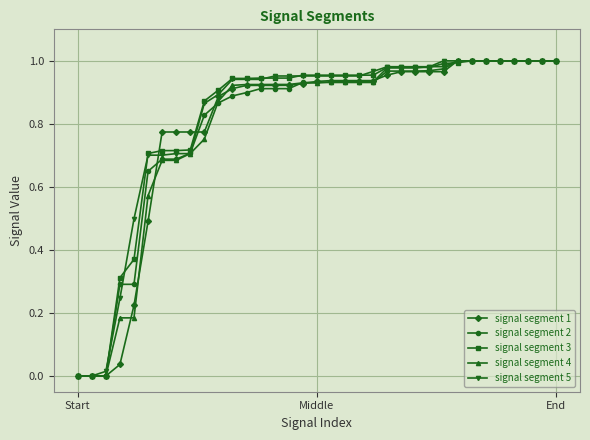

How many categories are shown in the chart?

35